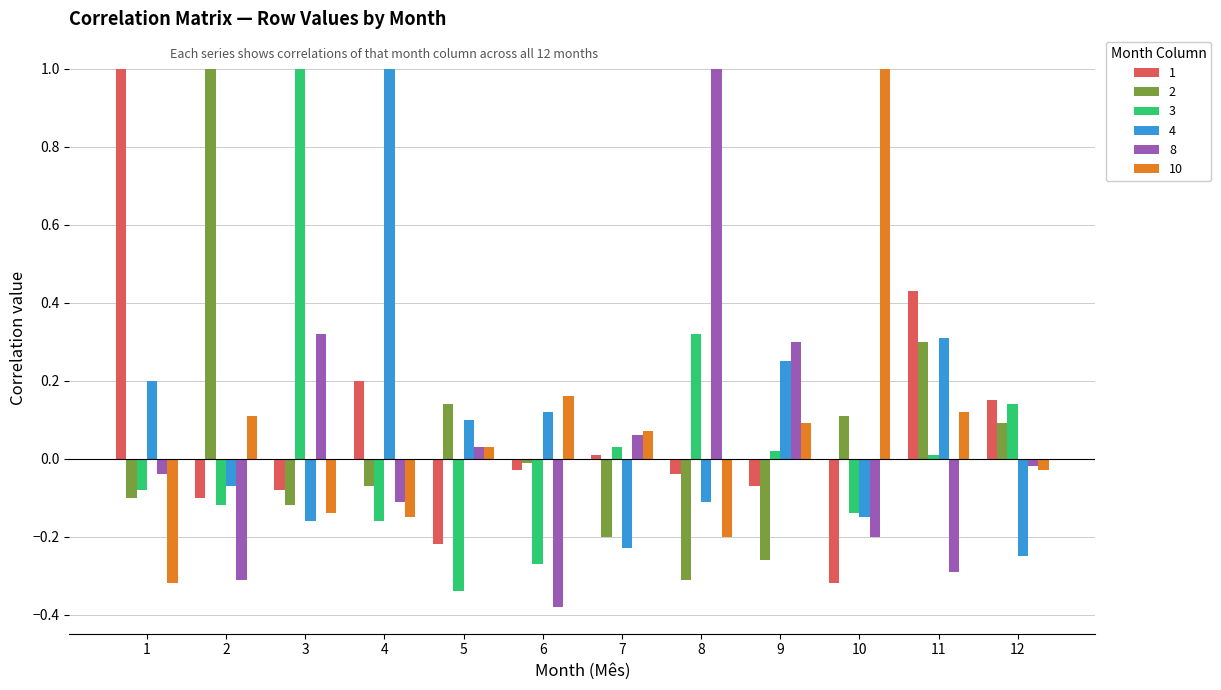

Is it true that 10 equals 0.2 at 6?

True